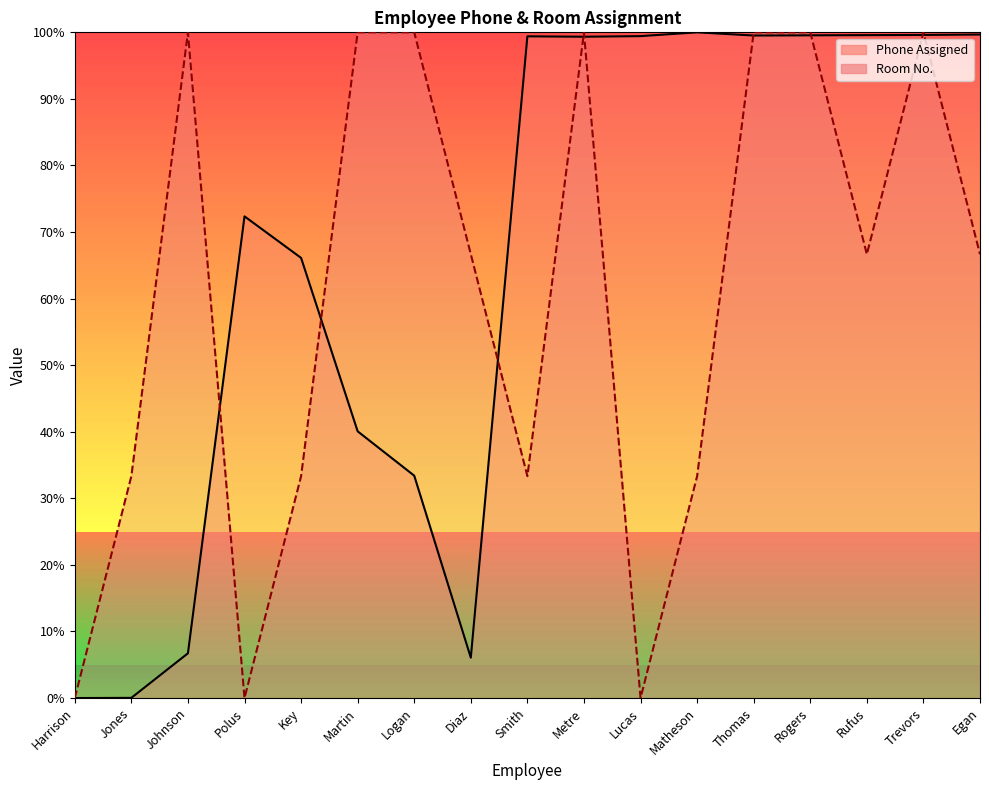

What is the value of the Room No. point at the 2nd from the left?

33.3